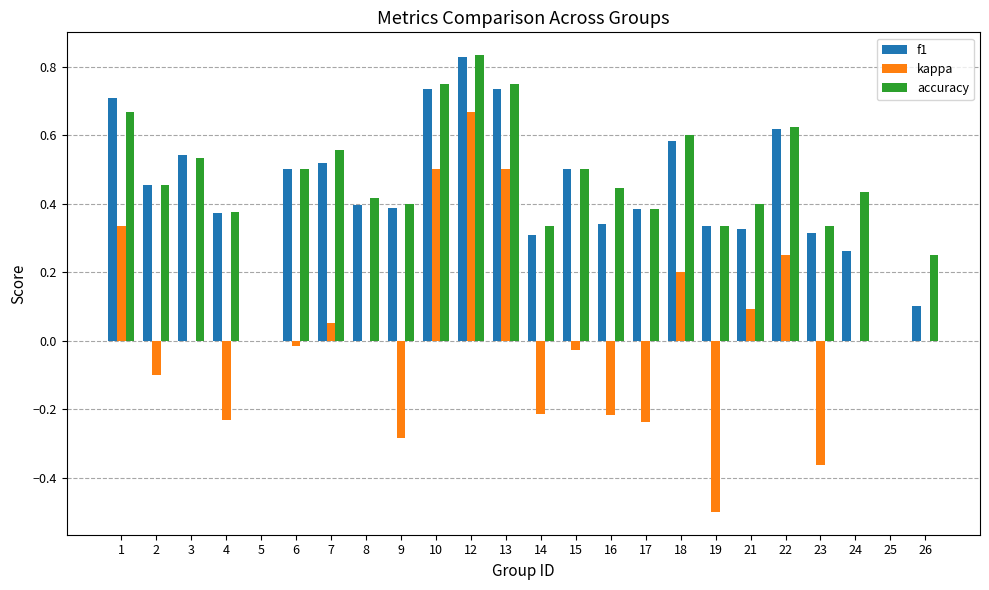

What are all the series names shown in the legend?

f1, kappa, accuracy